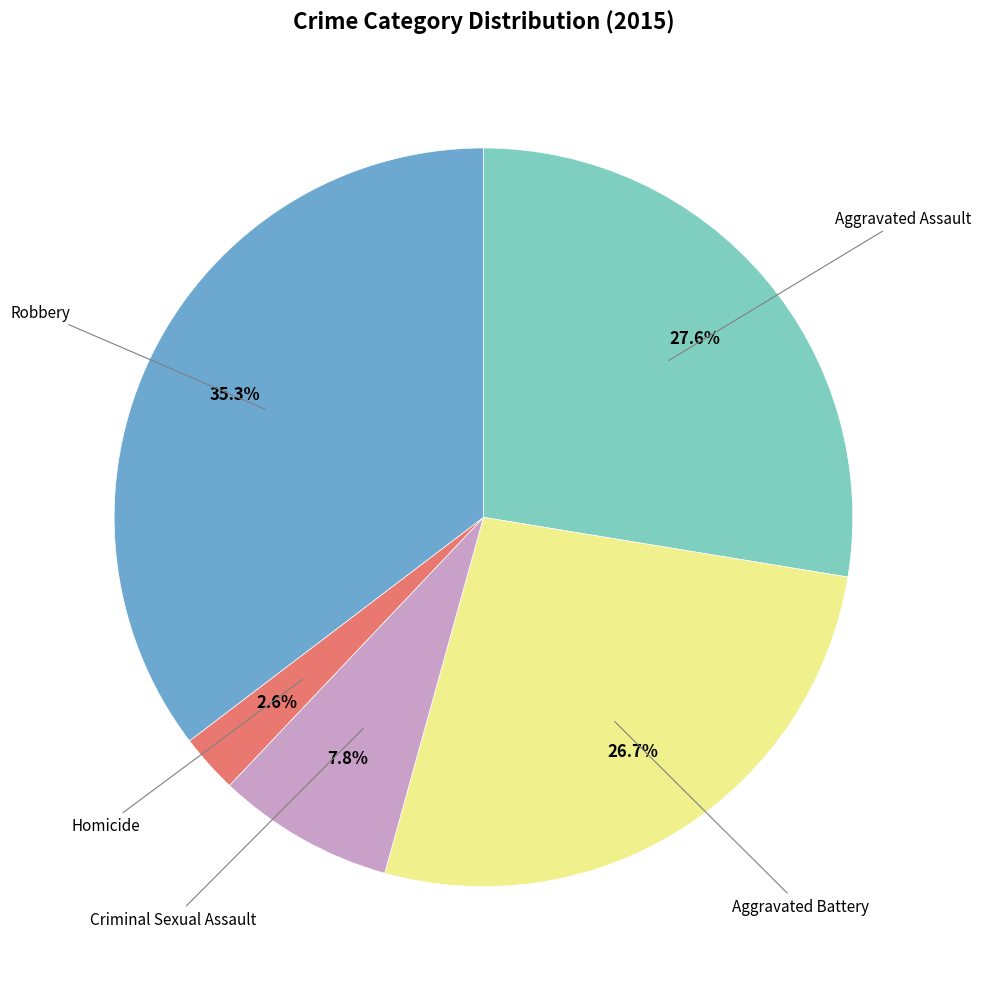

Does any single category account for the majority?

No